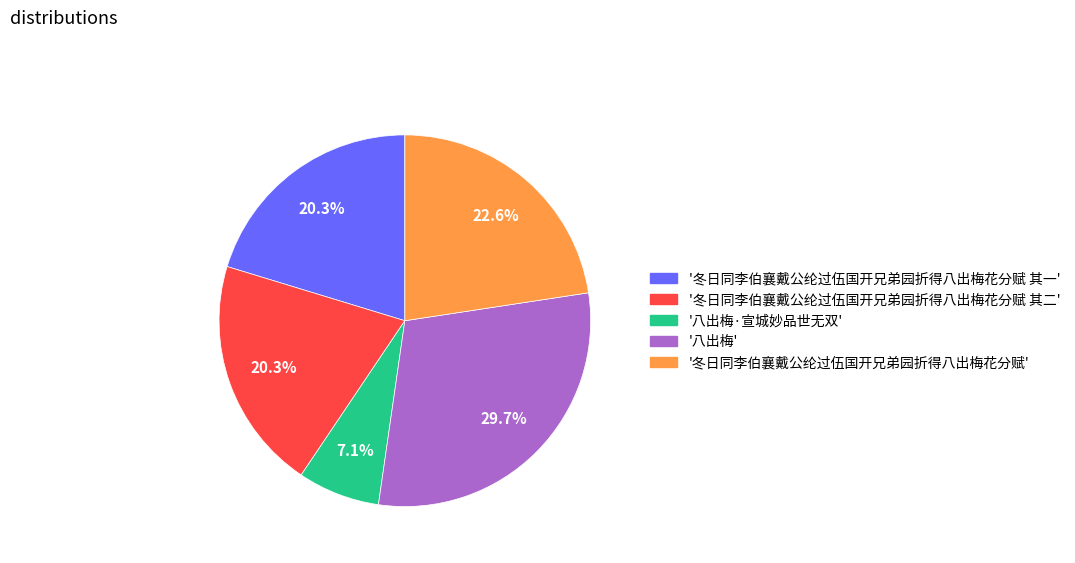

How much of the chart is everything except '八出梅'?

70.3%